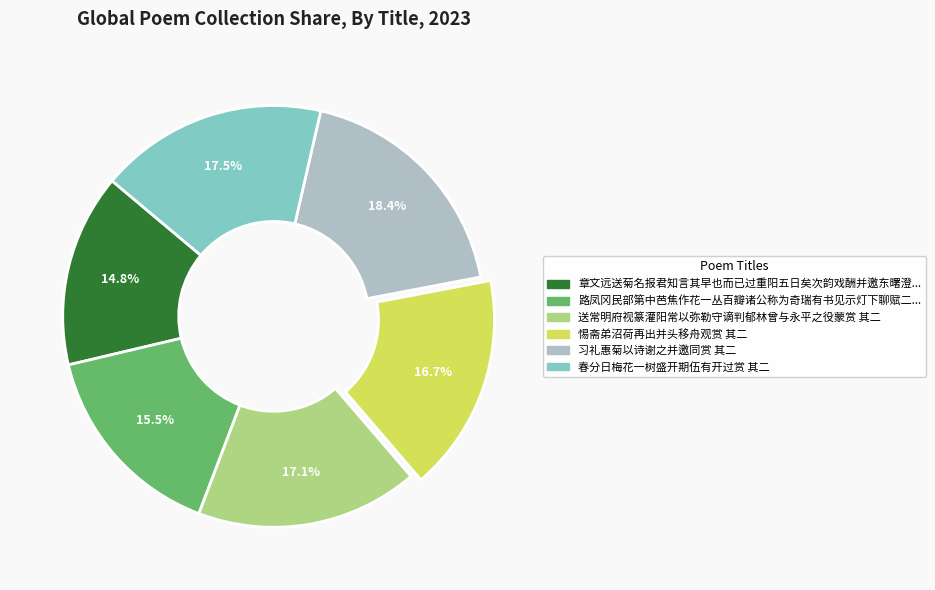

Which category has the biggest portion of the pie?

习礼惠菊以诗谢之并邀同赏 其二